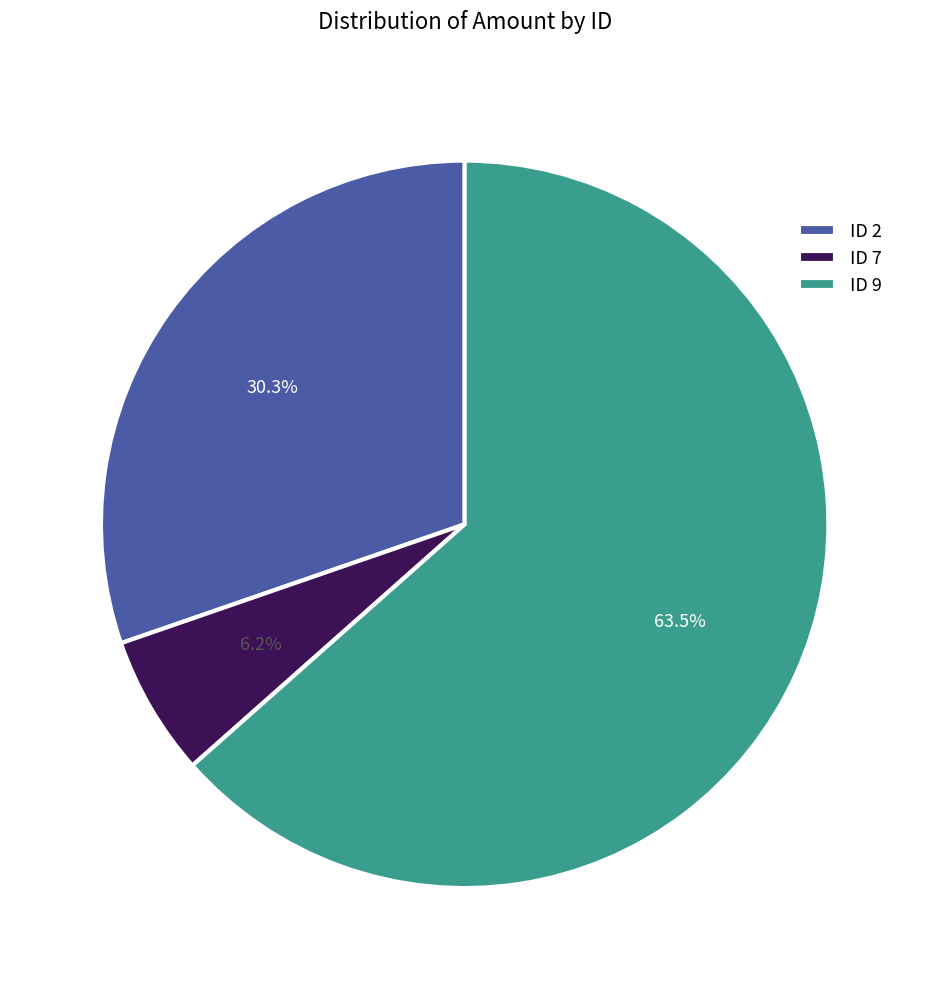

Is ID 2 the majority of the pie?

No